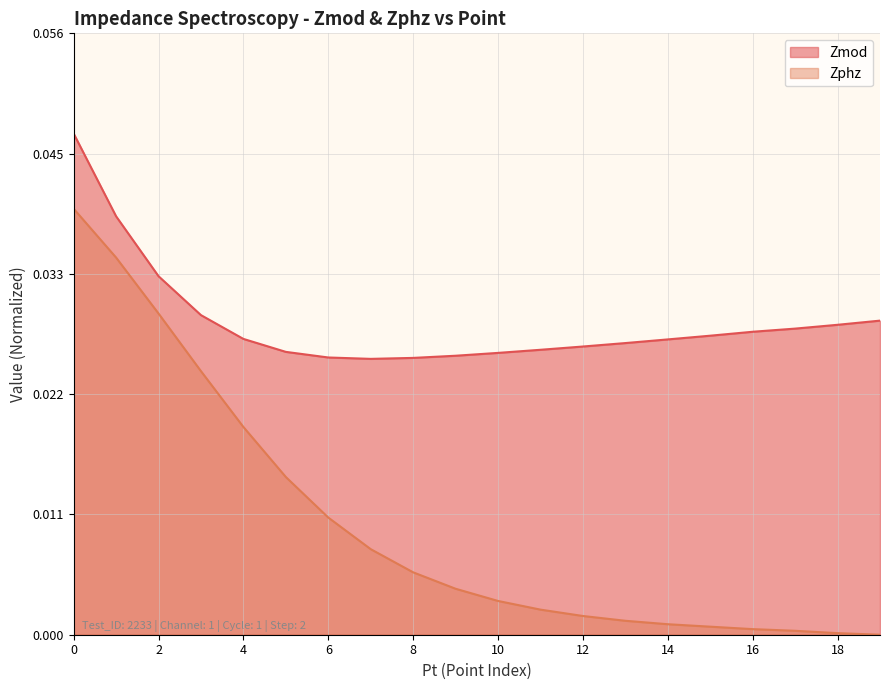

What are all the series names shown in the legend?

Zmod, Zphz